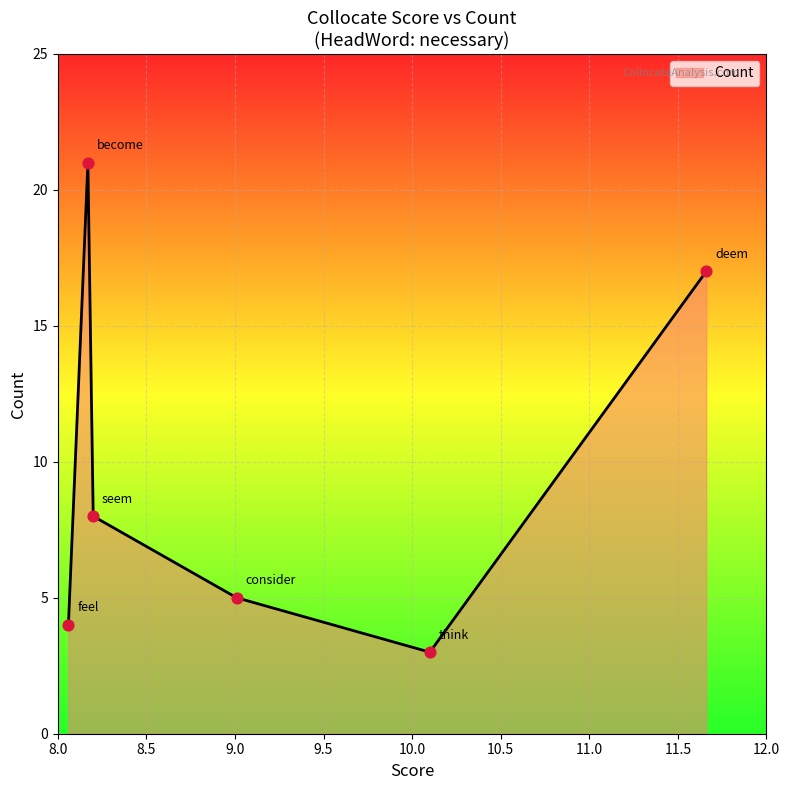

What is the difference between the maximum and minimum values?

18